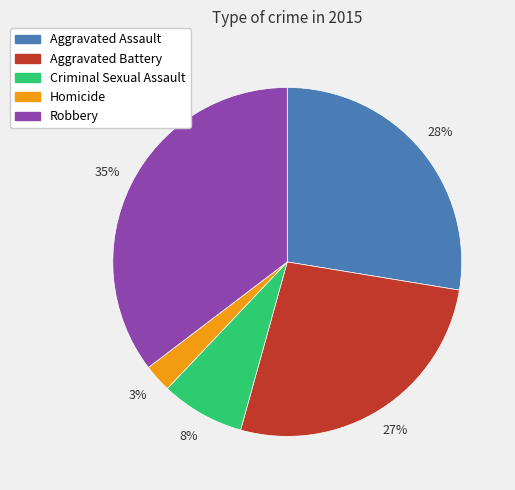

Which has a higher value, Criminal Sexual Assault or Robbery?

Robbery